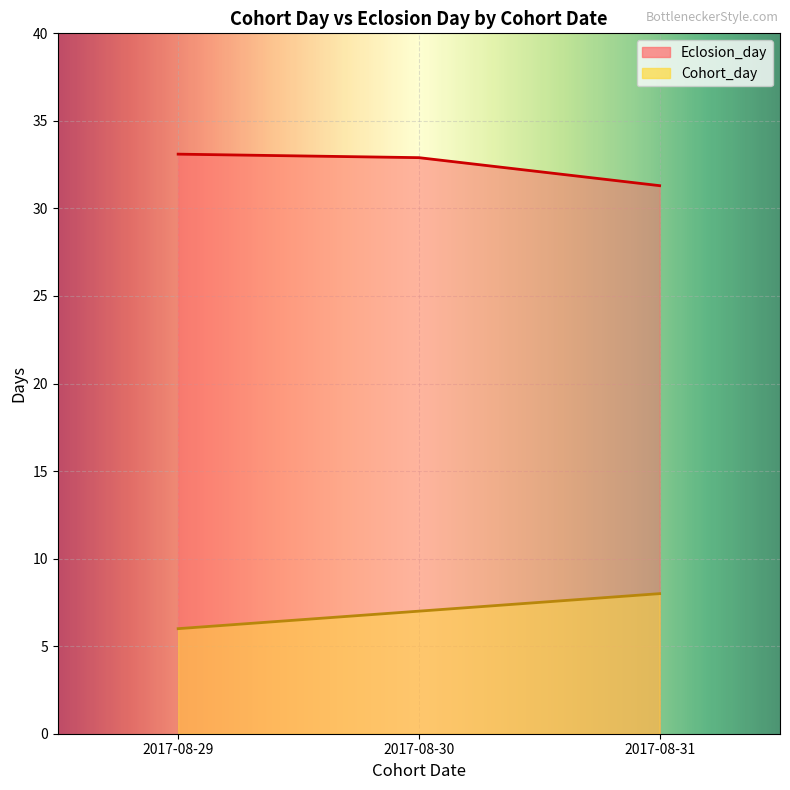

Rank the categories by value from highest to lowest.

2017-08-31, 2017-08-30, 2017-08-29